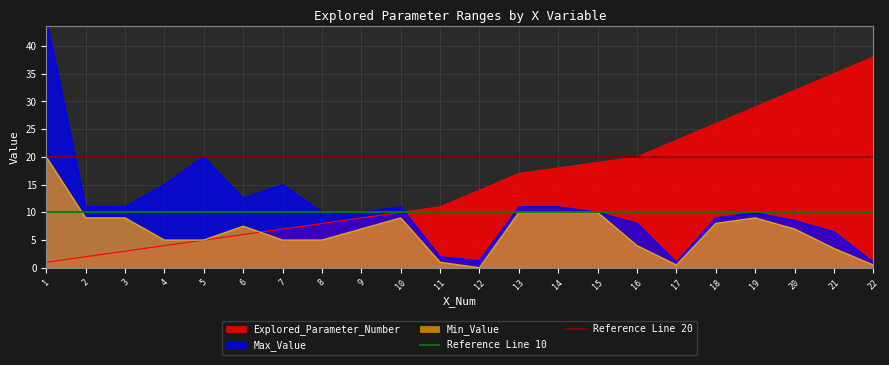

The value of Min_Value at 8 is 5.0. True or false?

True